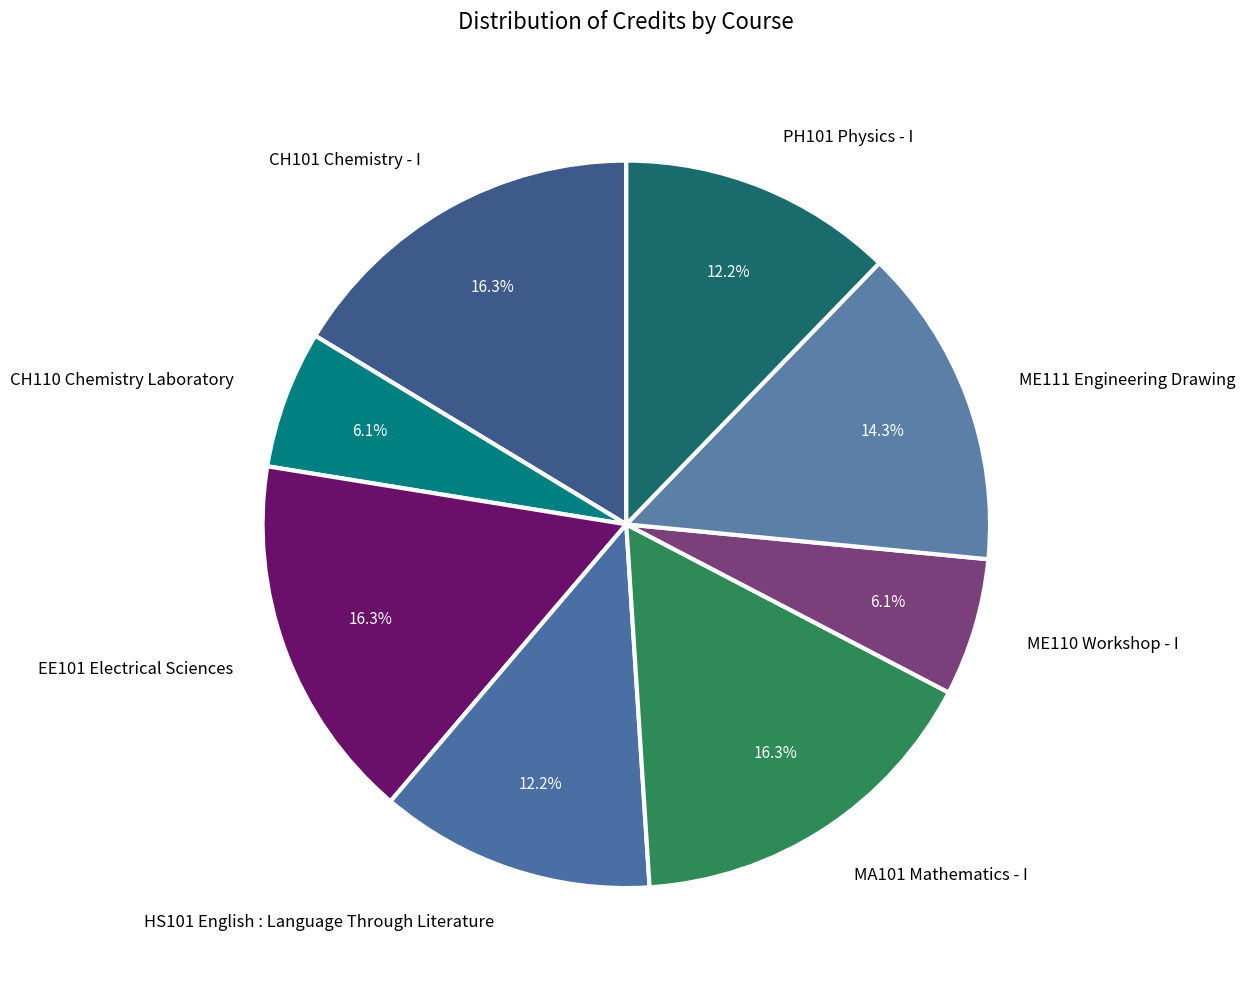

How many segments does this pie chart have?

8